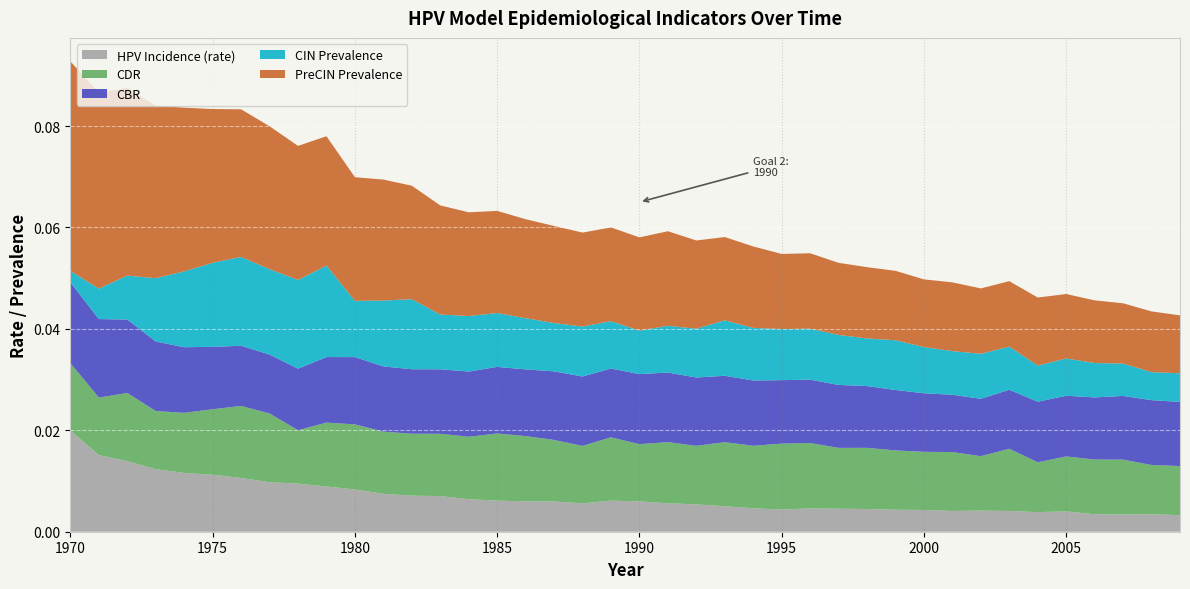

True or false: CBR and CDR cross at least once.

True